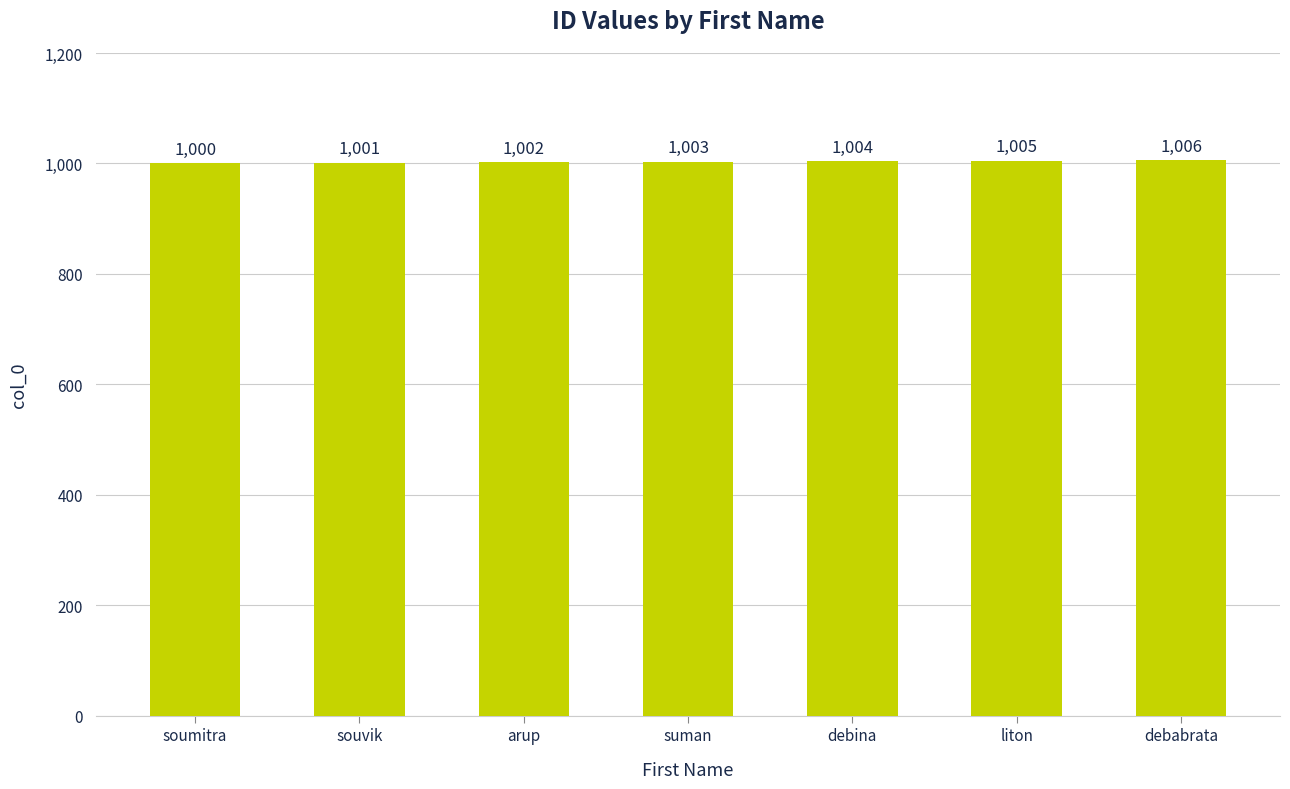

What is the difference between the second highest and minimum values?

5